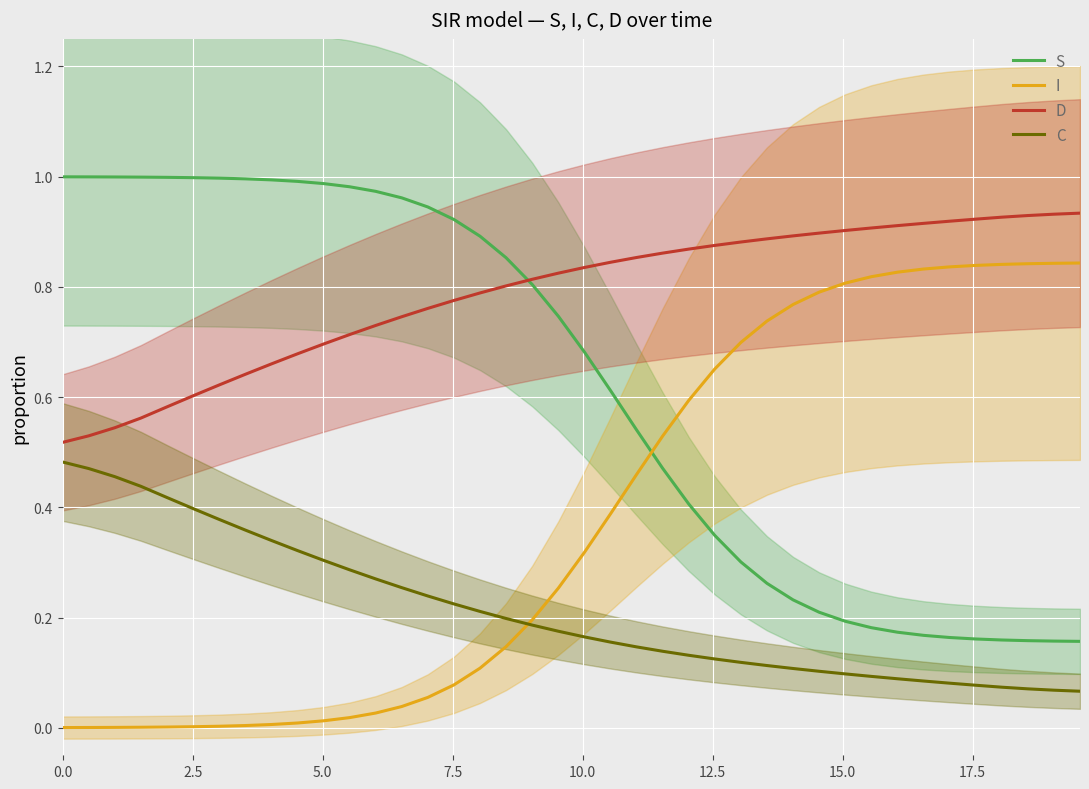

What is the sum of all D values?

31.5